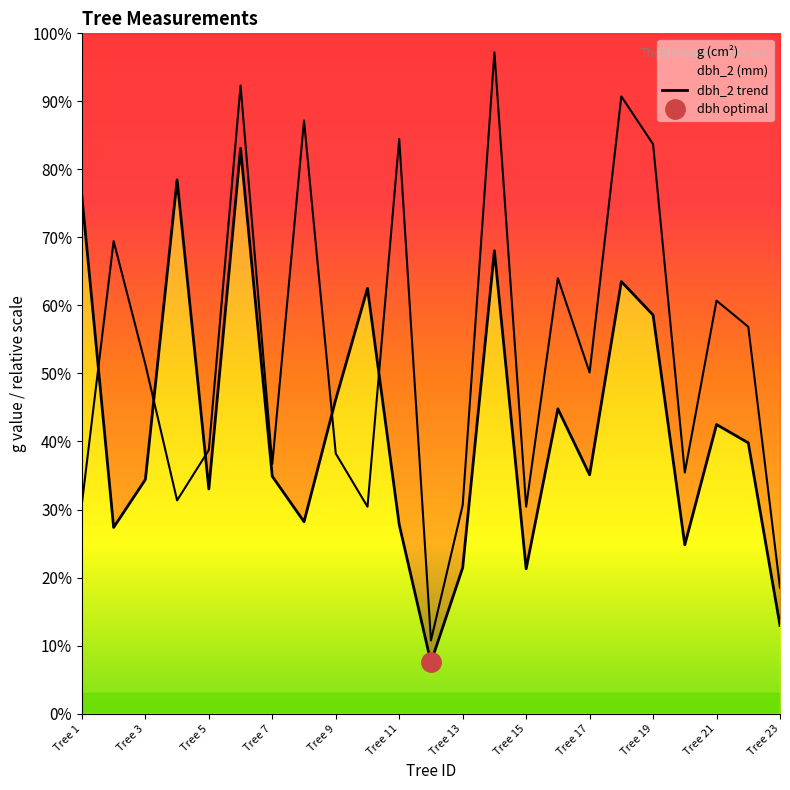

What is the minimum value for dbh_2?

121.5